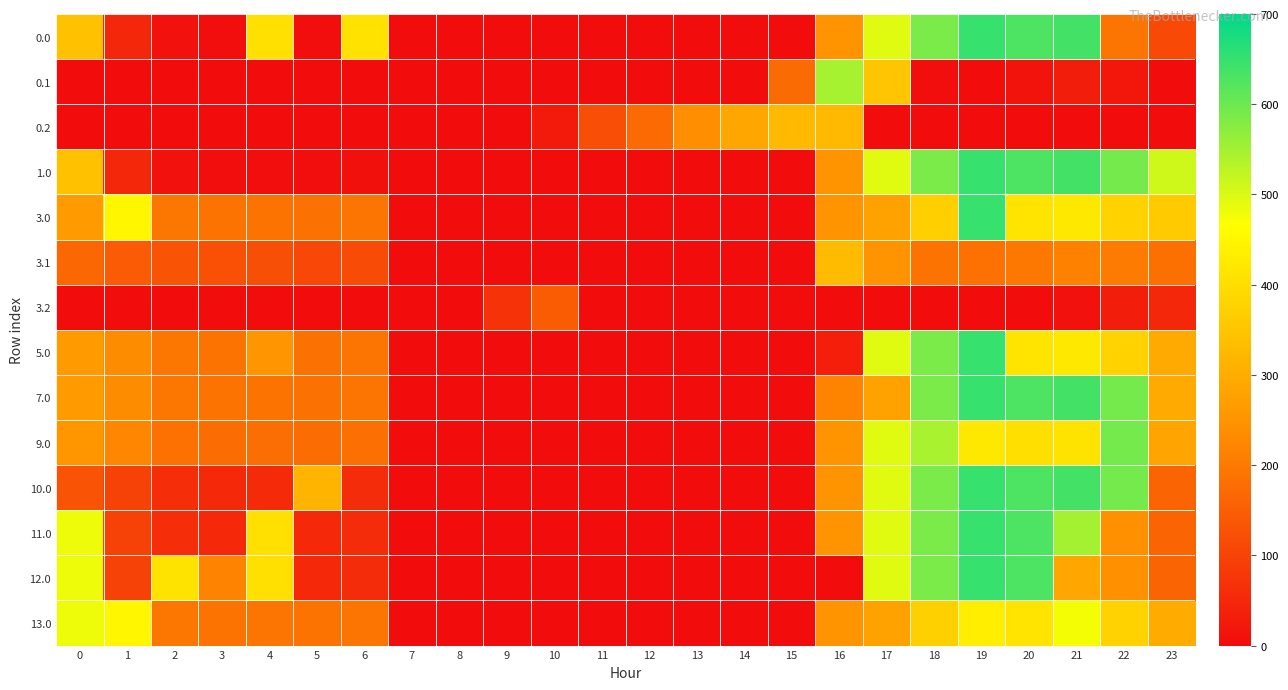

At which category does the chart reach its peak across all series?

19